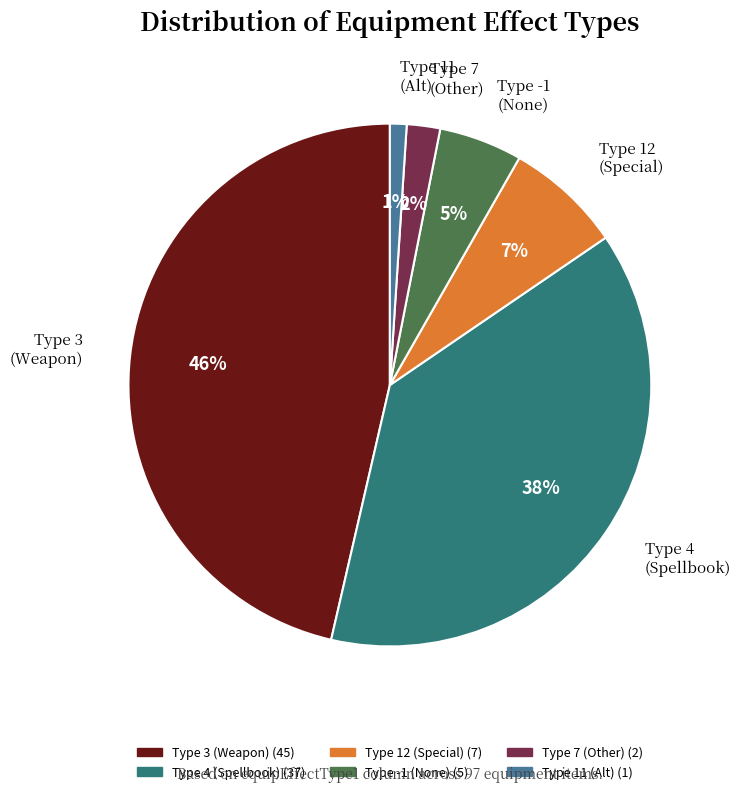

Does any single category account for the majority?

No